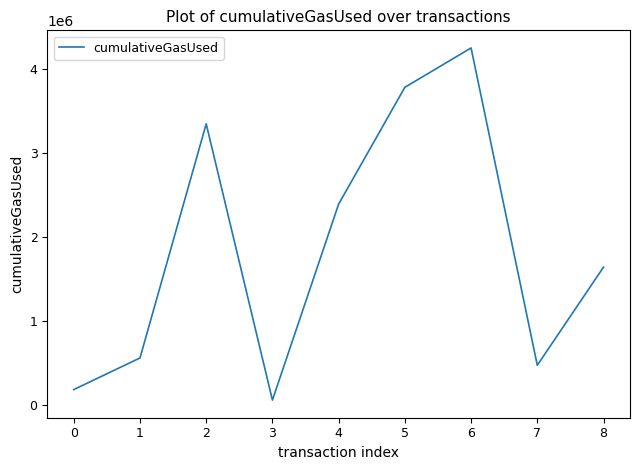

Reading right to left, what are all the values shown in this chart?

8=1638210	7=471143	6=4245527	5=3777176	4=2388130	3=56537	2=3342728	1=557693	0=182055